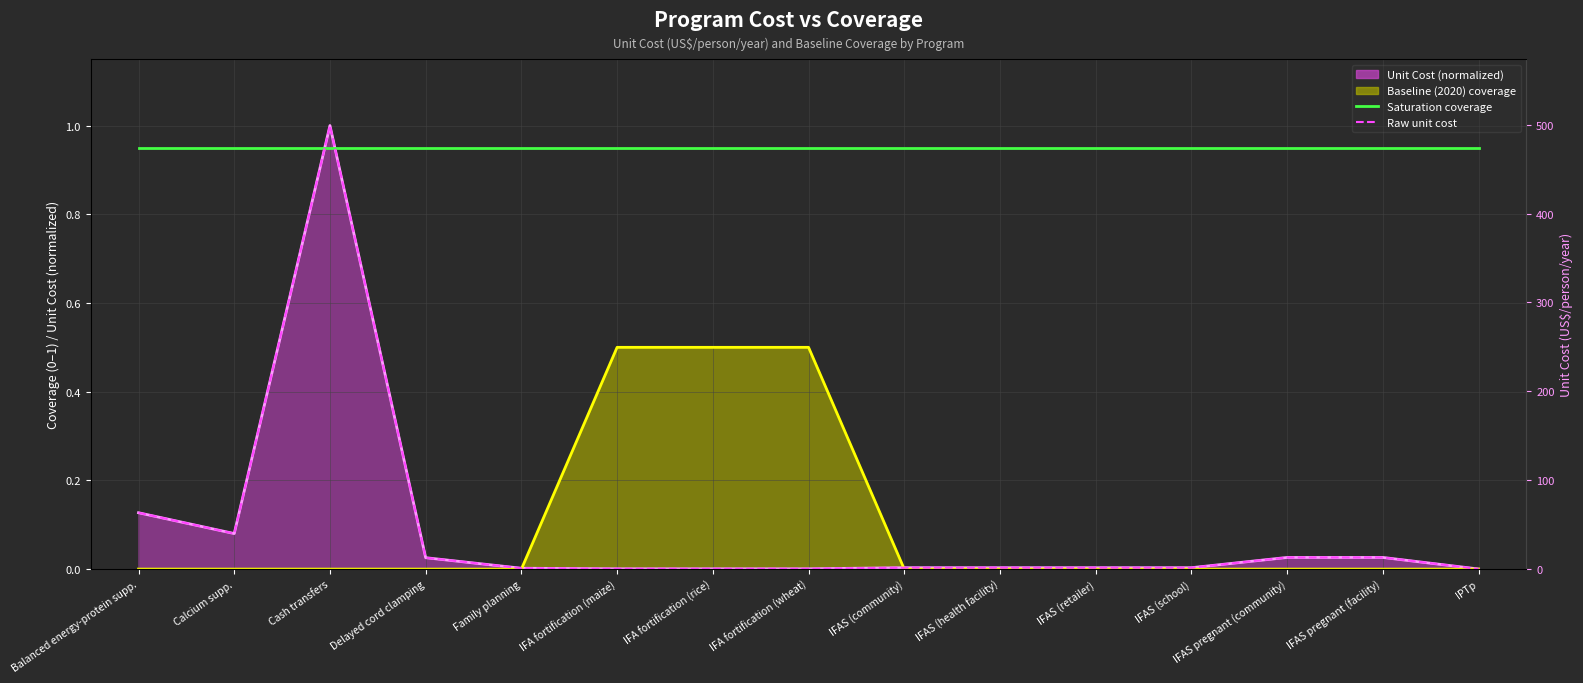

How many lines are shown in the chart?

4